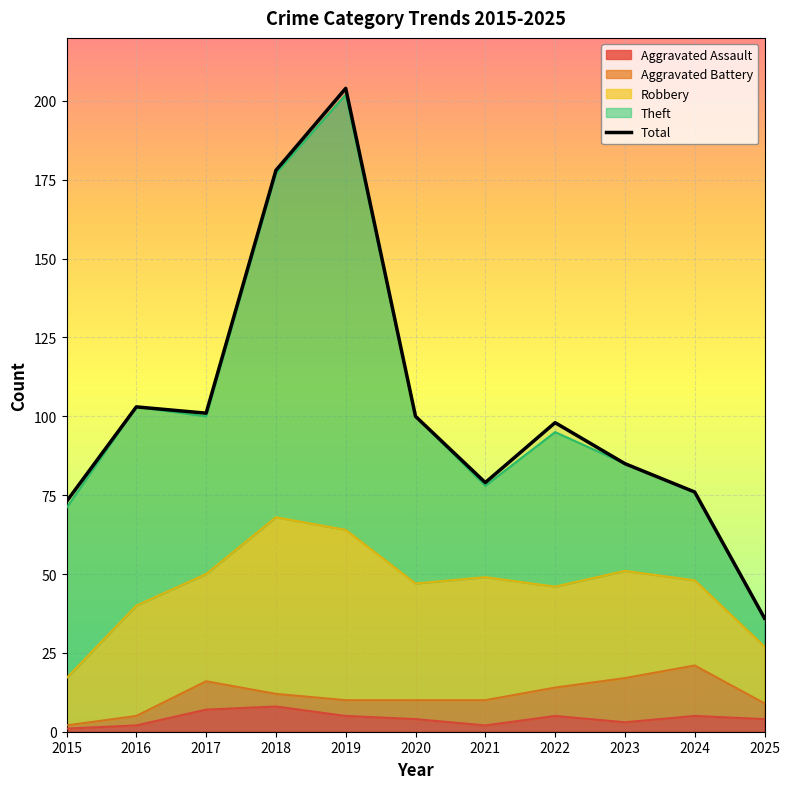

What is the sum of all values?

1133